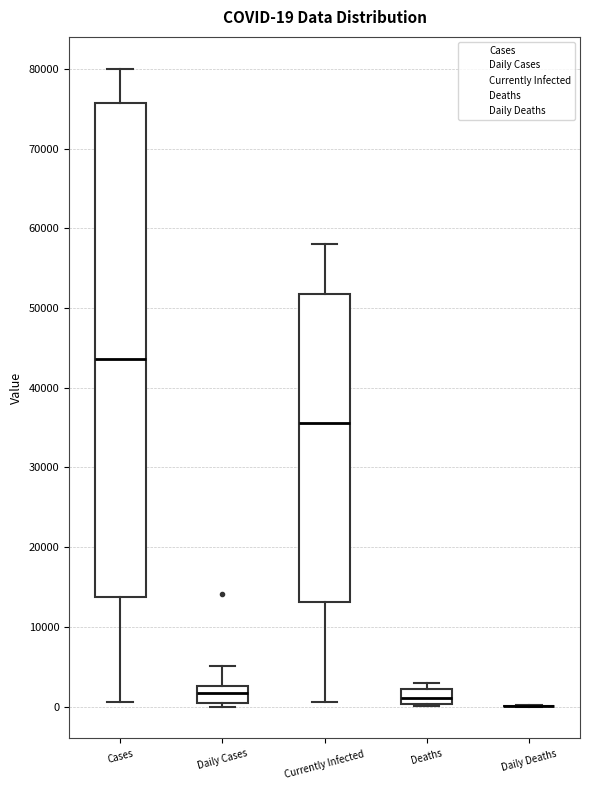

Comparing the boxes themselves (not the whiskers), which one is the tallest?

Cases